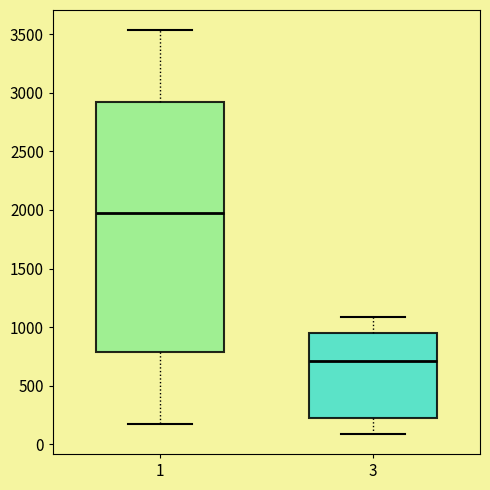

Where does the upper whisker of the box at x = 3 end on the y-axis? The values are not printed on the chart, so give them approximately, as read against the axis.

1100